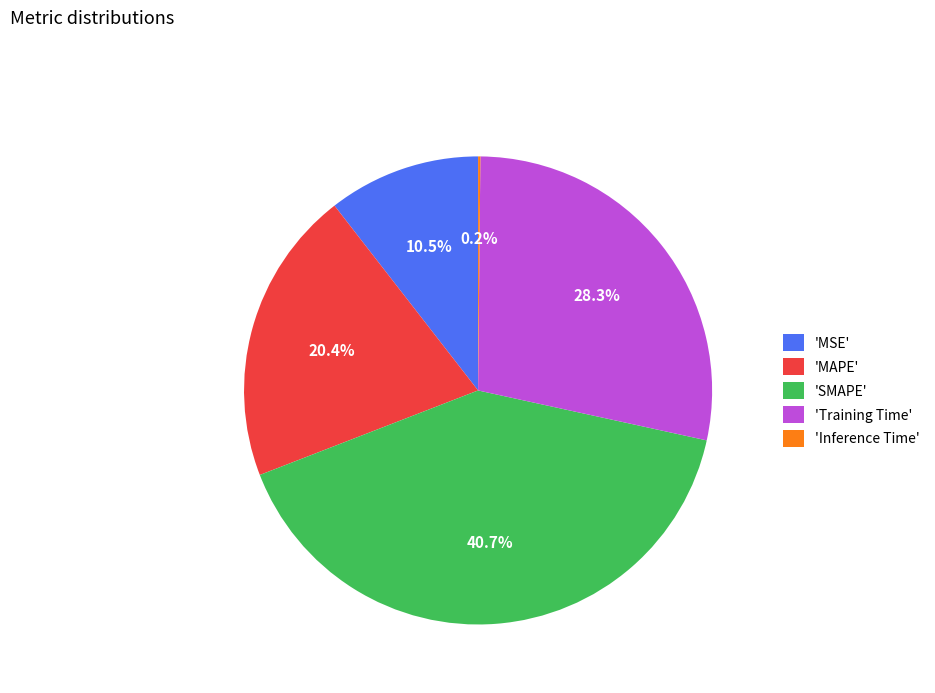

Which has a higher value, 'Training Time' or 'MAPE'?

'Training Time'